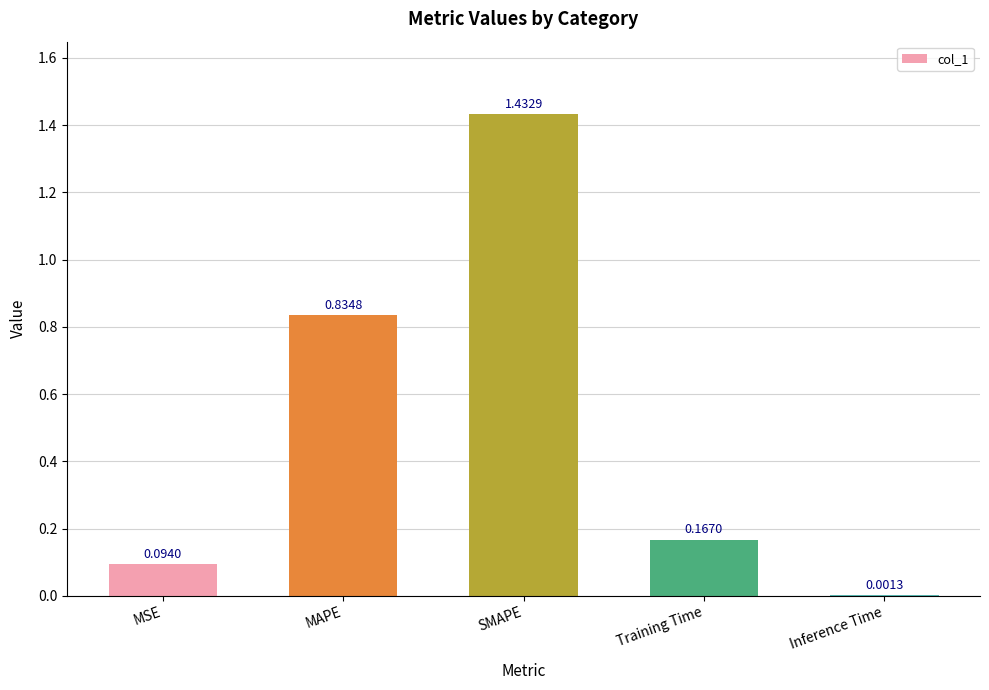

At which label is the value closest to 0?

Inference Time